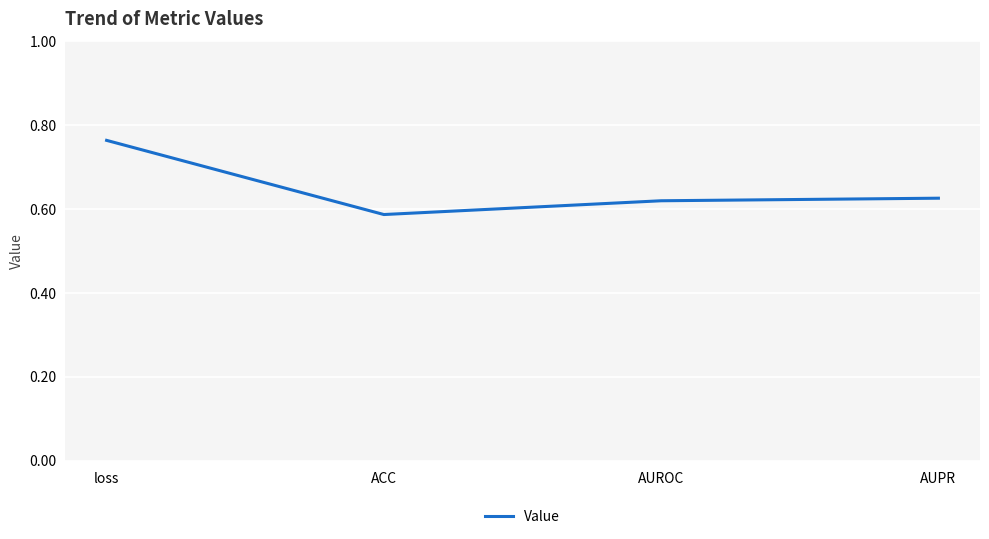

How many interior local valleys (lower than both neighbors) does the data have?

1